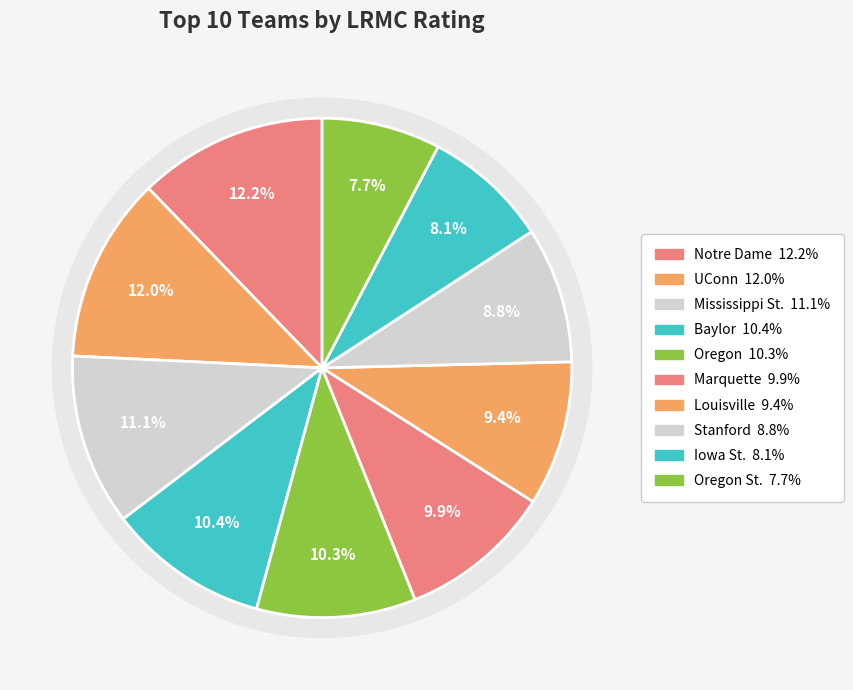

Rank the categories by value from highest to lowest.

Notre Dame, UConn, Mississippi St., Baylor, Oregon, Marquette, Louisville, Stanford, Iowa St., Oregon St.